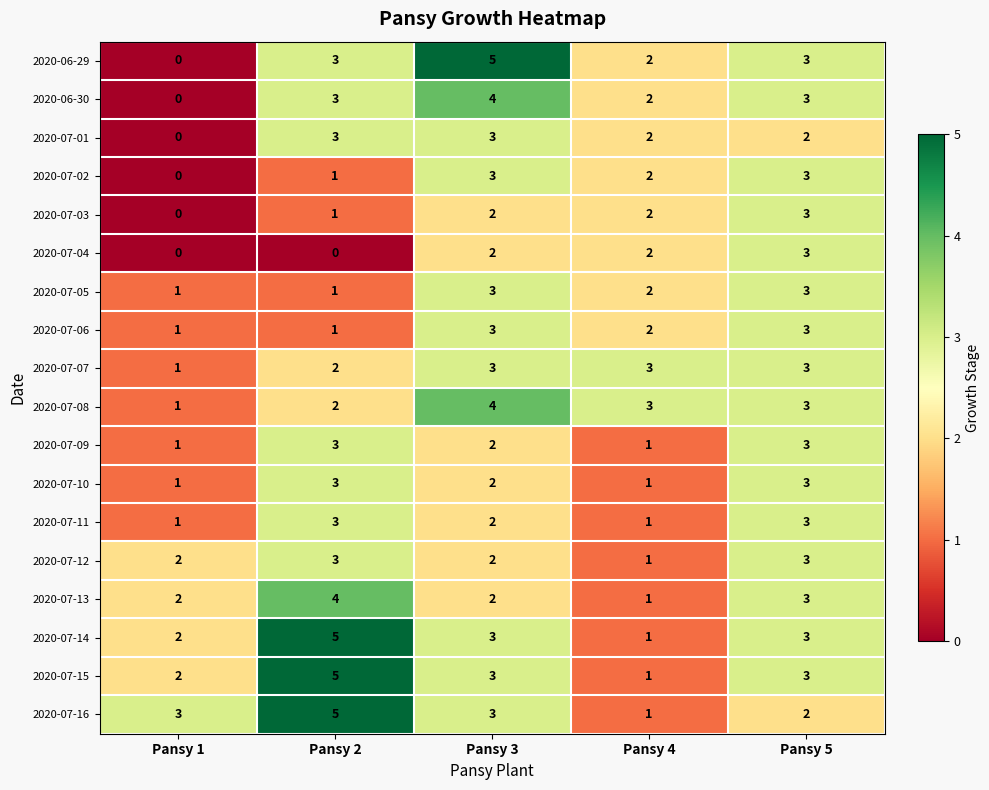

At how many categories does at least one series exceed 0?

5